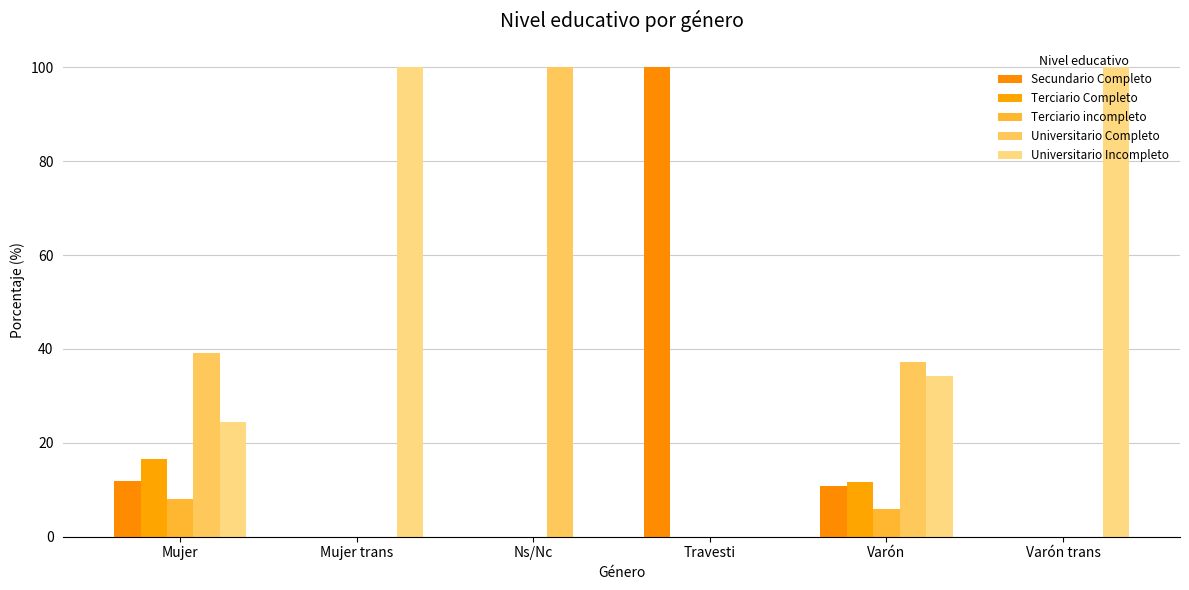

What is the spread (max minus min) of values at Varón trans?

100.0